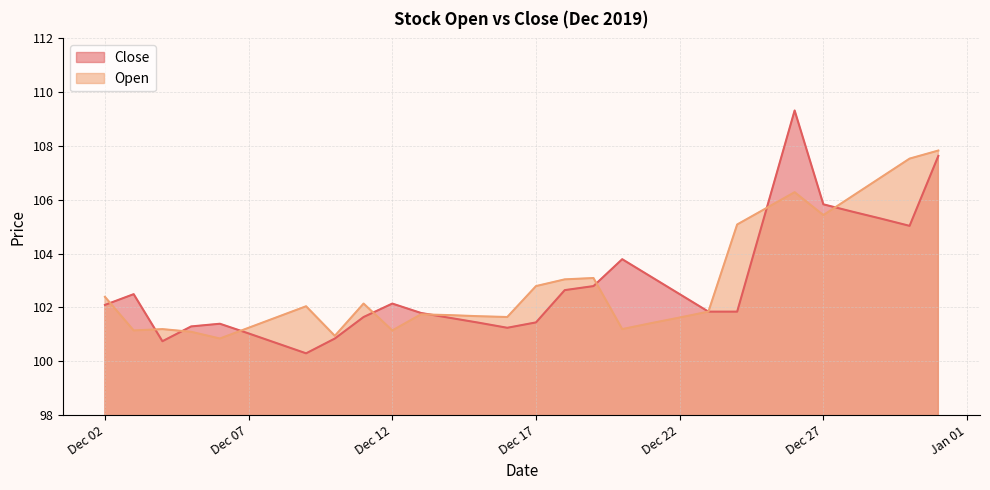

True or false: Open has a value of 101.1 at 2019-12-05.

True